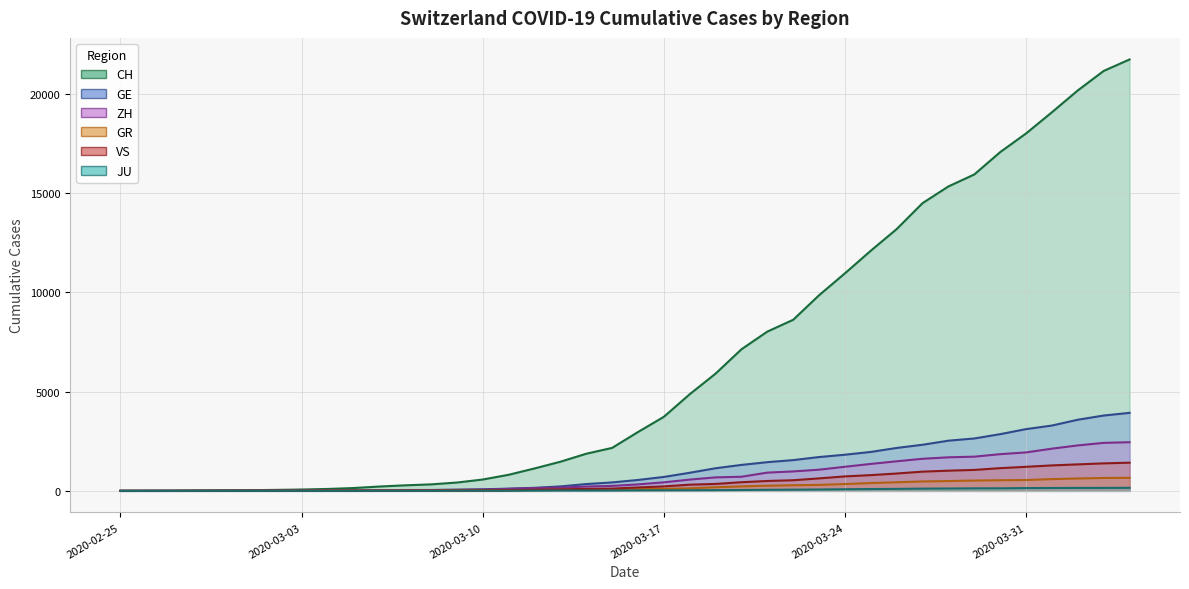

Reading right to left, list all the values displayed in this chart.

CH: 21722	21144	20163	19064	17996	17056	15932	15329	14488	13182	12093	10954	9850	8614	8019	7129	5903	4865	3728	2962	2163	1869	1466	1128	809	571	419	327	279	218	142	96	68	49	35	29	19	8	4	0
GE: 3928	3793	3582	3289	3109	2855	2638	2527	2322	2161	1960	1820	1703	1549	1445	1307	1139	911	701	549	425	343	224	153	112	79	59	44	42	29	20	15	13	10	9	8	4	1	1	0
ZH: 2450	2417	2289	2125	1936	1848	1722	1690	1616	1489	1357	1213	1067	978	919	711	679	568	429	326	250	218	163	140	101	62	49	40	34	29	23	15	13	10	7	6	2	2	0	0
GR: 657	649	622	592	547	535	519	495	474	433	393	343	300	284	258	226	182	128	101	84	71	56	53	43	31	22	18	18	17	16	14	12	9	9	6	6	6	2	2	0
VS: 1418	1385	1334	1282	1211	1144	1055	1017	968	874	793	728	628	535	498	436	349	312	225	172	115	98	76	53	30	22	17	12	7	6	5	4	3	3	2	1	1	0	0	0
JU: 154	149	149	145	140	128	127	119	114	100	92	82	69	61	54	44	36	32	29	25	19	18	17	12	7	7	7	5	5	4	4	2	2	1	1	1	1	1	0	0